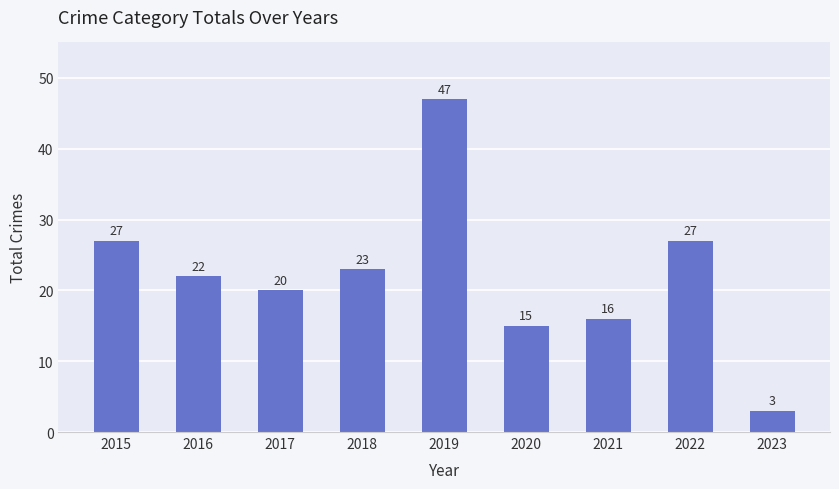

What is the difference between the second highest and minimum values?

24